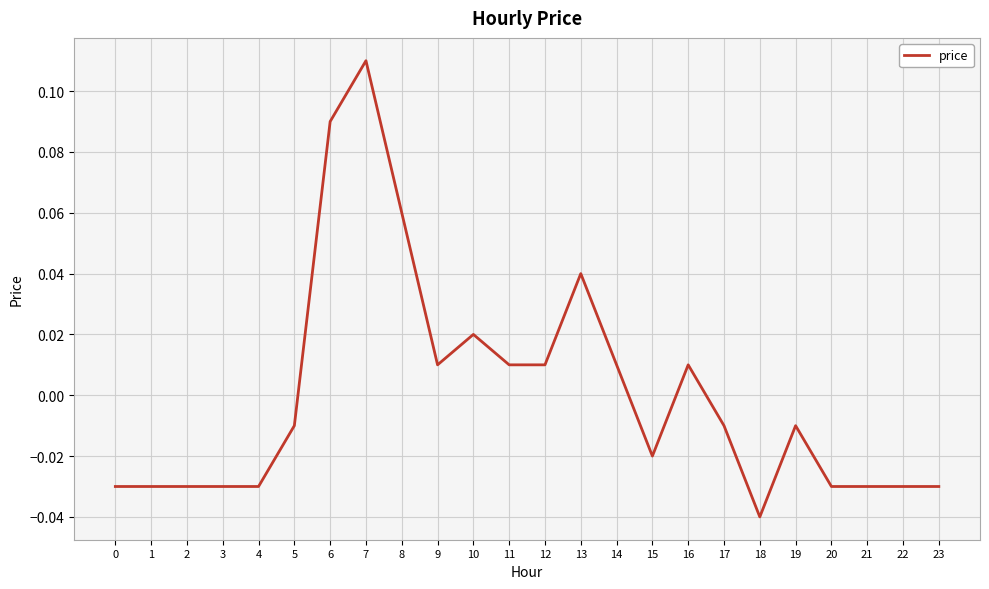

Count the number of data series in this chart.

1